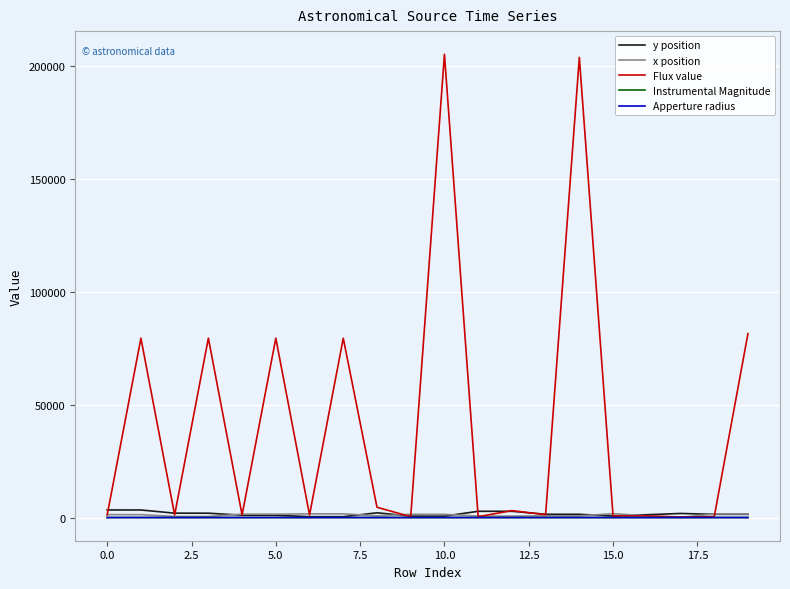

Which series has the largest range (max minus min)?

Flux value